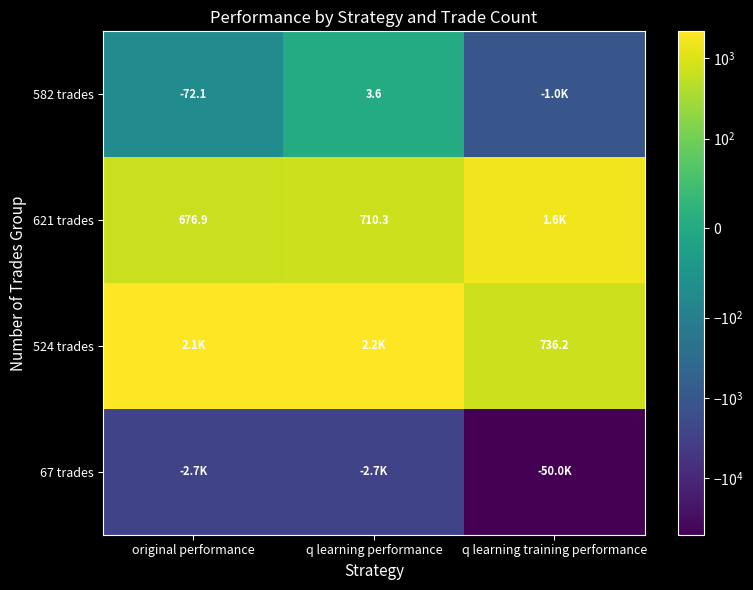

Is the value of 621 trades at original performance greater than the value of 582 trades at q learning performance?

Yes